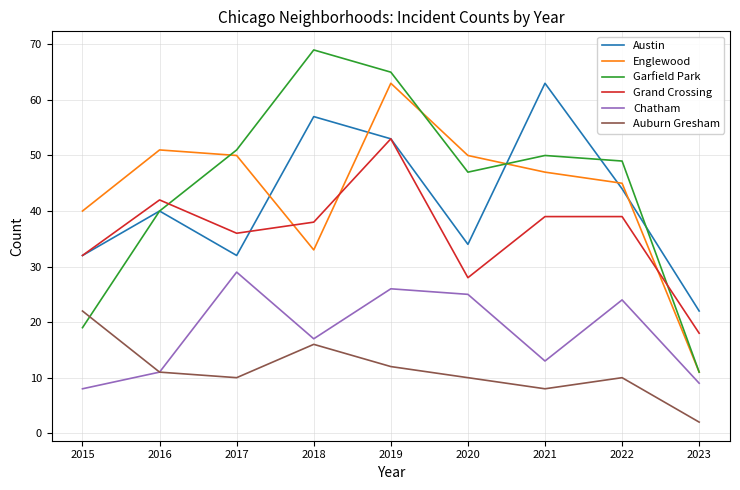

Is it true that Grand Crossing equals 25 at 2017?

False